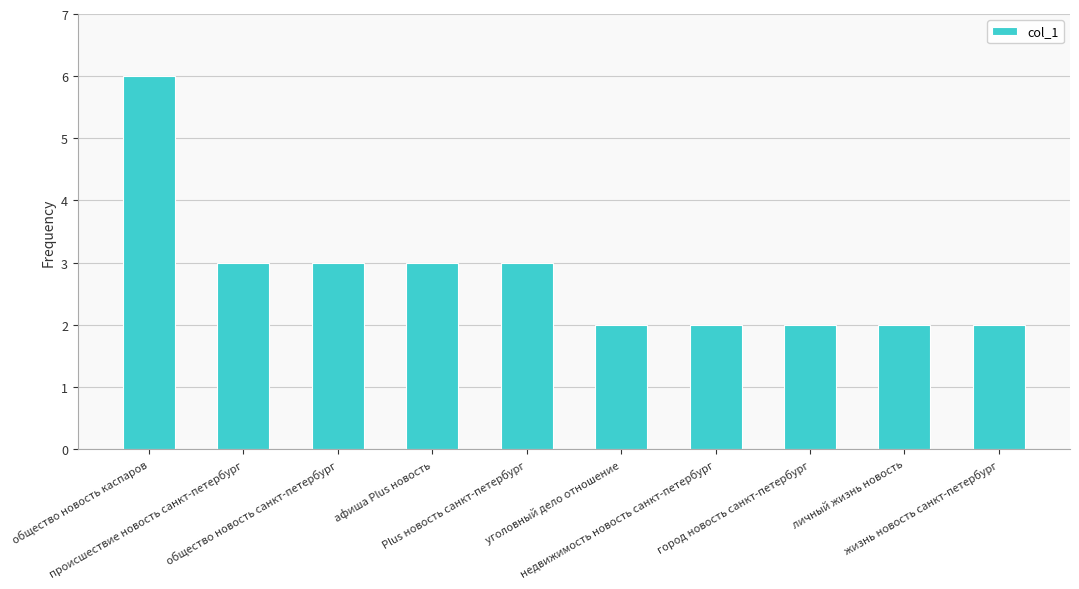

What is the label of the 3rd bar from the left?

общество новость санкт-петербург